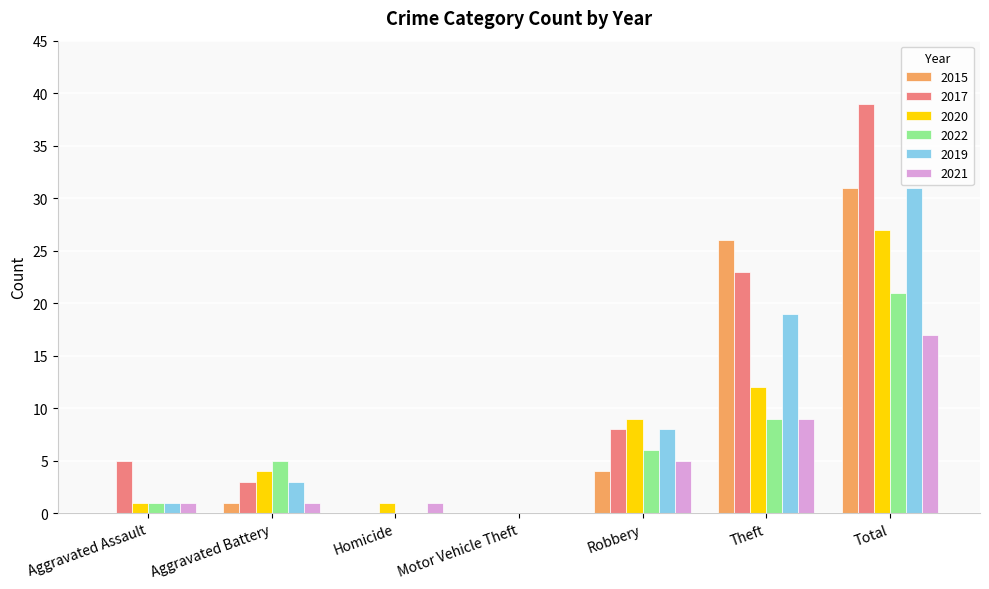

What is the sum of the 2022 values at Homicide and Aggravated Battery?

5